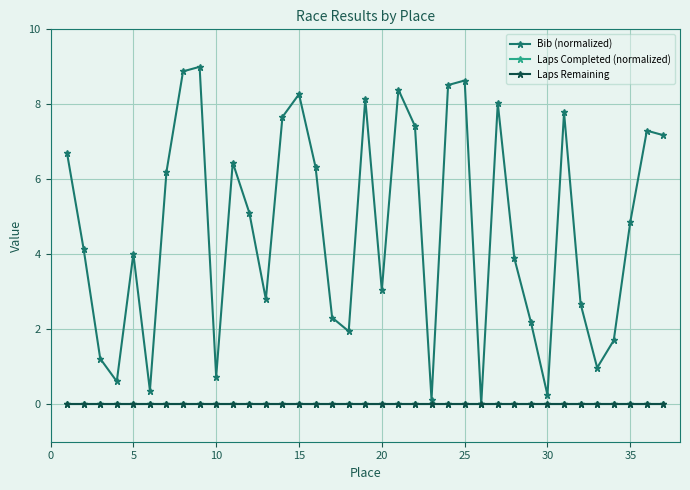

True or false: Laps Remaining and Laps Completed (normalized) intersect in this chart.

False